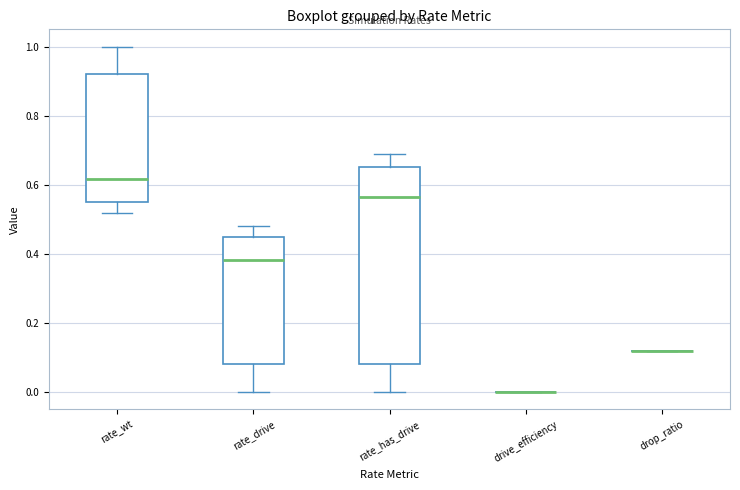

Comparing the boxes themselves (not the whiskers), which one is the tallest?

rate_has_drive